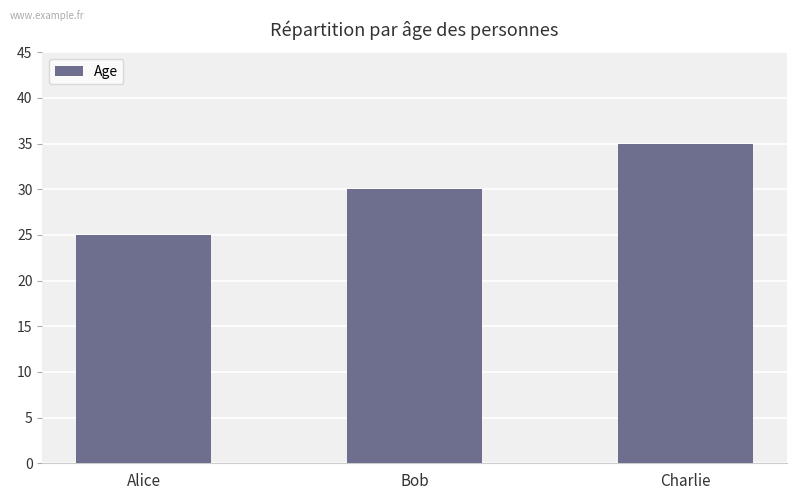

What is the value of the 1st bar from the left?

25